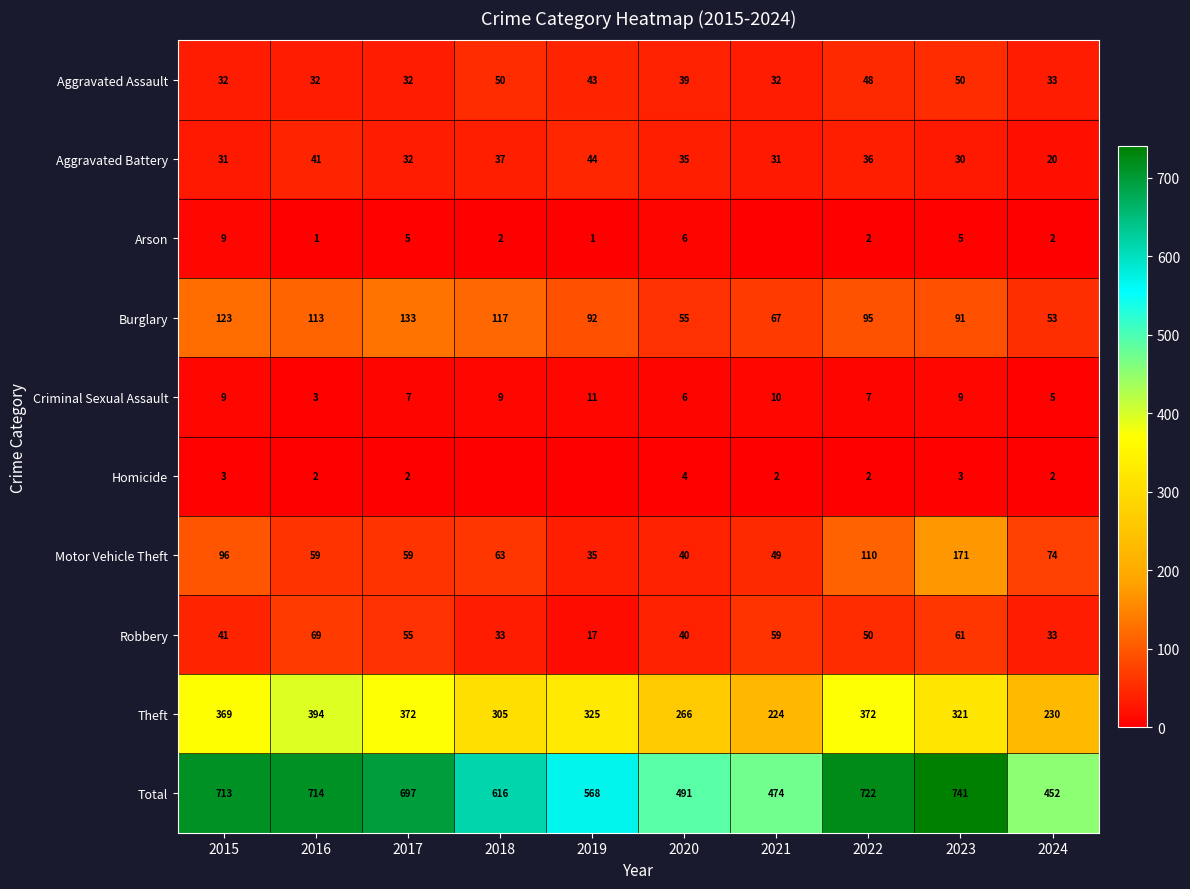

Is the value of Theft at 2019 greater than the value of Aggravated Battery at 2021?

Yes